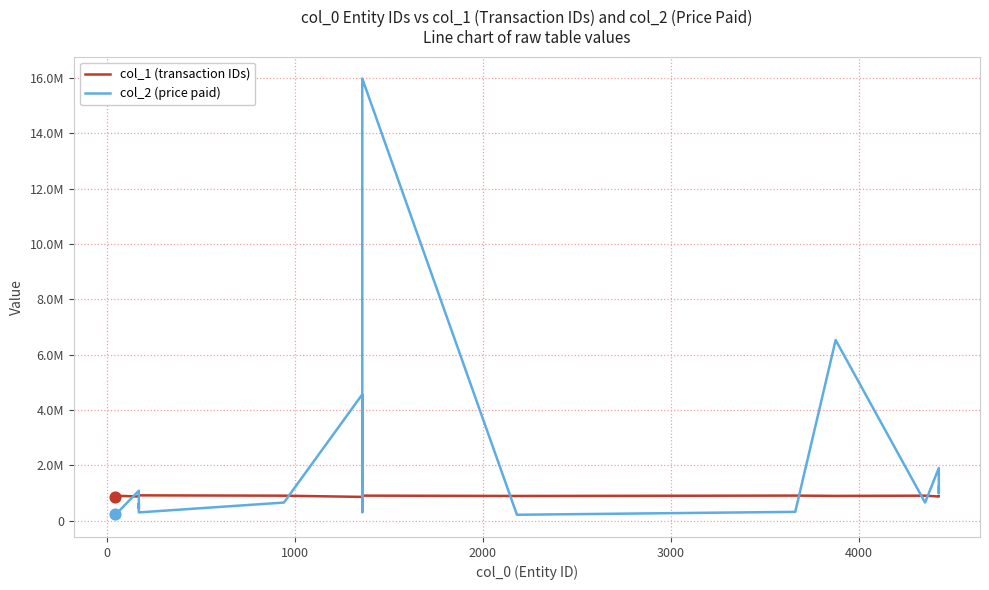

Is the value of col_1 (transaction IDs) at 2000 greater than the value of col_2 (price paid) at 16?

No